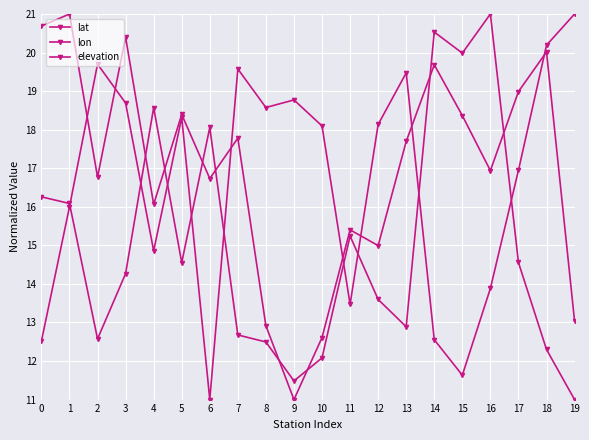

The value of lat at 11 is 15.4. True or false?

True